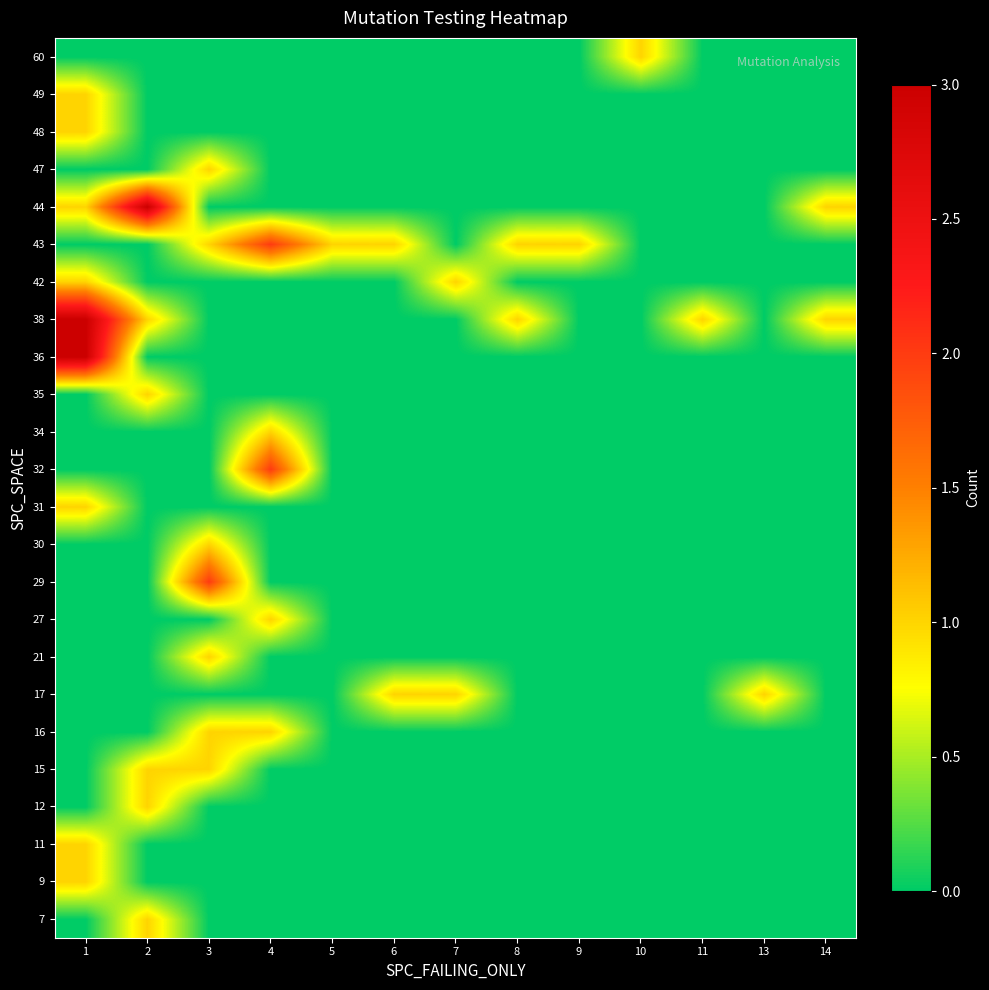

Reading left to right, extract all data points from this chart.

7: 1=0	2=1	3=0	4=0	5=0	6=0	7=0	8=0	9=0	10=0	11=0	13=0	14=0
9: 1=1	2=0	3=0	4=0	5=0	6=0	7=0	8=0	9=0	10=0	11=0	13=0	14=0
11: 1=1	2=0	3=0	4=0	5=0	6=0	7=0	8=0	9=0	10=0	11=0	13=0	14=0
12: 1=0	2=1	3=0	4=0	5=0	6=0	7=0	8=0	9=0	10=0	11=0	13=0	14=0
15: 1=0	2=1	3=1	4=0	5=0	6=0	7=0	8=0	9=0	10=0	11=0	13=0	14=0
16: 1=0	2=0	3=1	4=1	5=0	6=0	7=0	8=0	9=0	10=0	11=0	13=0	14=0
17: 1=0	2=0	3=0	4=0	5=0	6=1	7=1	8=0	9=0	10=0	11=0	13=1	14=0
21: 1=0	2=0	3=1	4=0	5=0	6=0	7=0	8=0	9=0	10=0	11=0	13=0	14=0
27: 1=0	2=0	3=0	4=1	5=0	6=0	7=0	8=0	9=0	10=0	11=0	13=0	14=0
29: 1=0	2=0	3=2	4=0	5=0	6=0	7=0	8=0	9=0	10=0	11=0	13=0	14=0
30: 1=0	2=0	3=1	4=0	5=0	6=0	7=0	8=0	9=0	10=0	11=0	13=0	14=0
31: 1=1	2=0	3=0	4=0	5=0	6=0	7=0	8=0	9=0	10=0	11=0	13=0	14=0
32: 1=0	2=0	3=0	4=2	5=0	6=0	7=0	8=0	9=0	10=0	11=0	13=0	14=0
34: 1=0	2=0	3=0	4=1	5=0	6=0	7=0	8=0	9=0	10=0	11=0	13=0	14=0
35: 1=0	2=1	3=0	4=0	5=0	6=0	7=0	8=0	9=0	10=0	11=0	13=0	14=0
36: 1=3	2=0	3=0	4=0	5=0	6=0	7=0	8=0	9=0	10=0	11=0	13=0	14=0
38: 1=3	2=1	3=0	4=0	5=0	6=0	7=0	8=1	9=0	10=0	11=1	13=0	14=1
42: 1=1	2=0	3=0	4=0	5=0	6=0	7=1	8=0	9=0	10=0	11=0	13=0	14=0
43: 1=0	2=0	3=1	4=2	5=1	6=1	7=0	8=1	9=1	10=0	11=0	13=0	14=0
44: 1=1	2=3	3=0	4=0	5=0	6=0	7=0	8=0	9=0	10=0	11=0	13=0	14=1
47: 1=0	2=0	3=1	4=0	5=0	6=0	7=0	8=0	9=0	10=0	11=0	13=0	14=0
48: 1=1	2=0	3=0	4=0	5=0	6=0	7=0	8=0	9=0	10=0	11=0	13=0	14=0
49: 1=1	2=0	3=0	4=0	5=0	6=0	7=0	8=0	9=0	10=0	11=0	13=0	14=0
60: 1=0	2=0	3=0	4=0	5=0	6=0	7=0	8=0	9=0	10=1	11=0	13=0	14=0